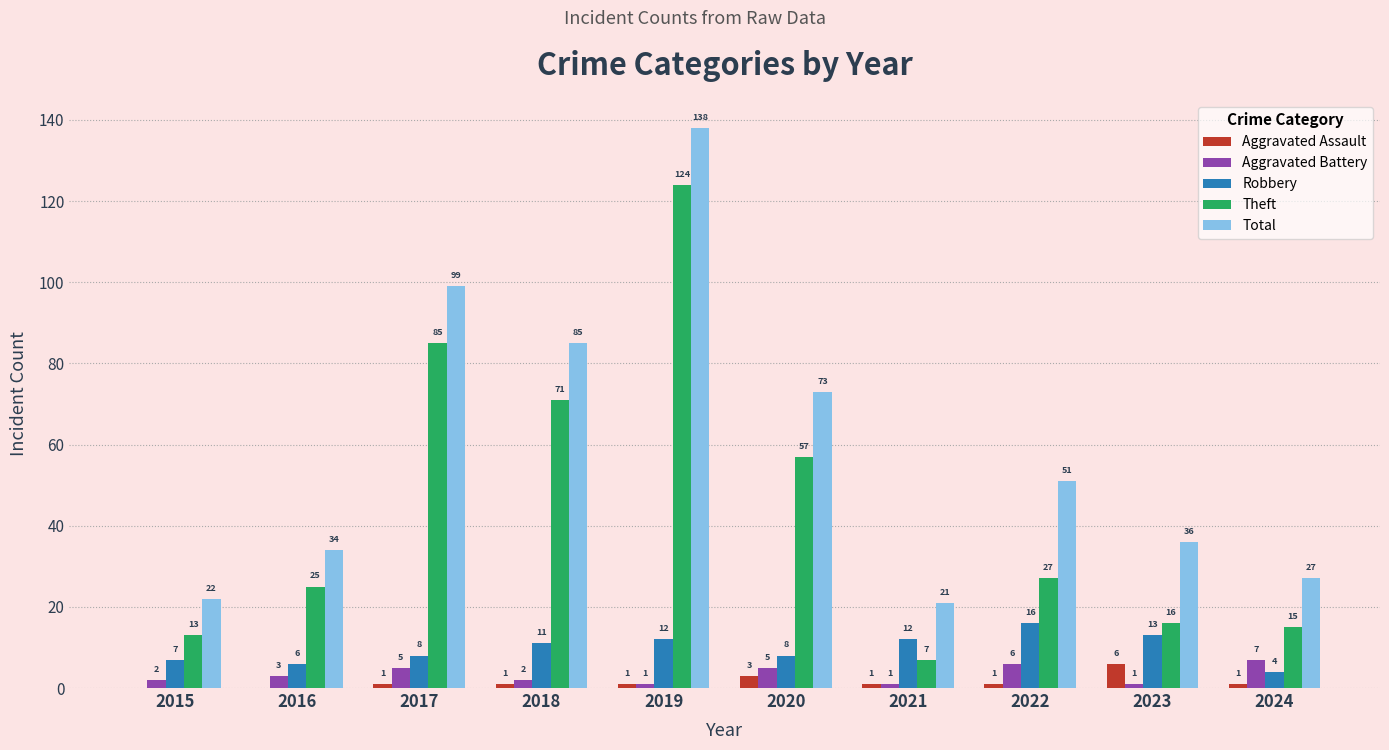

How many groups of bars are there?

10